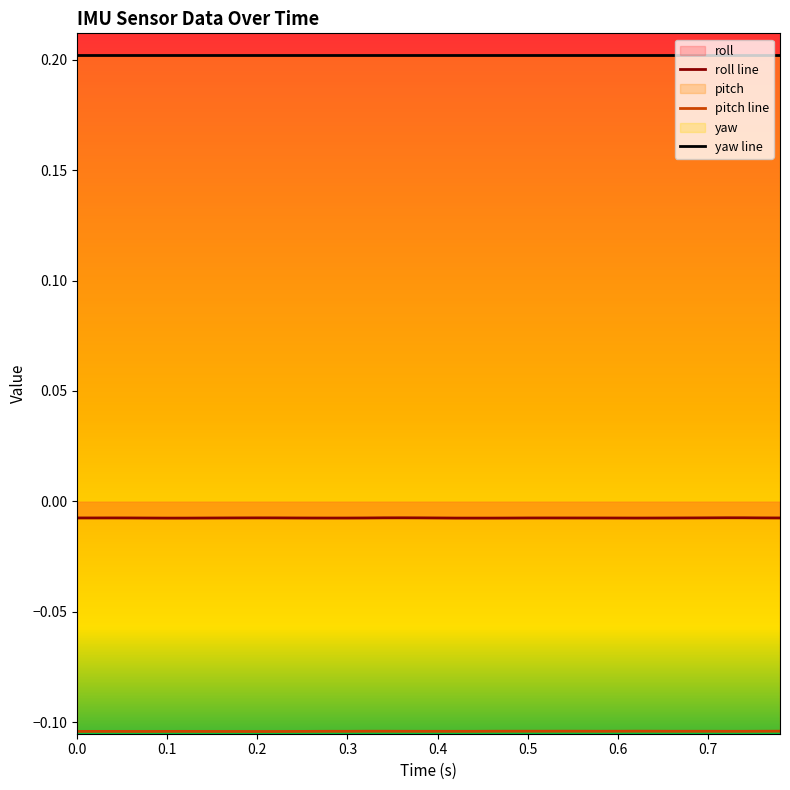

True or false: roll line and yaw line cross at least once.

False